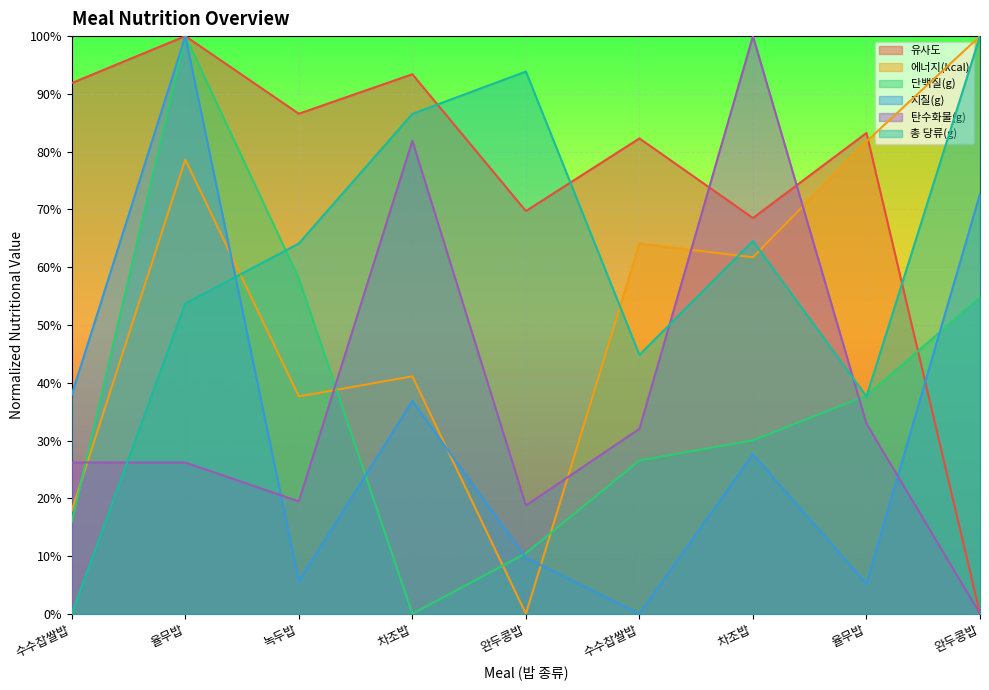

True or false: 단백질(g) has a value of 0.6 at 녹두밥.

True